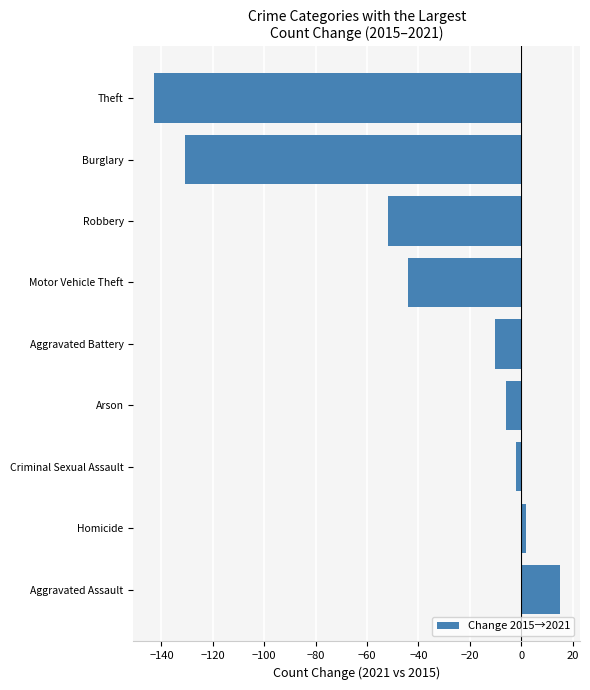

Reading bottom to top, transcribe all the data shown in this chart.

Aggravated Assault=15	Homicide=2	Criminal Sexual Assault=-2	Arson=-6	Aggravated Battery=-10	Motor Vehicle Theft=-44	Robbery=-52	Burglary=-131	Theft=-143